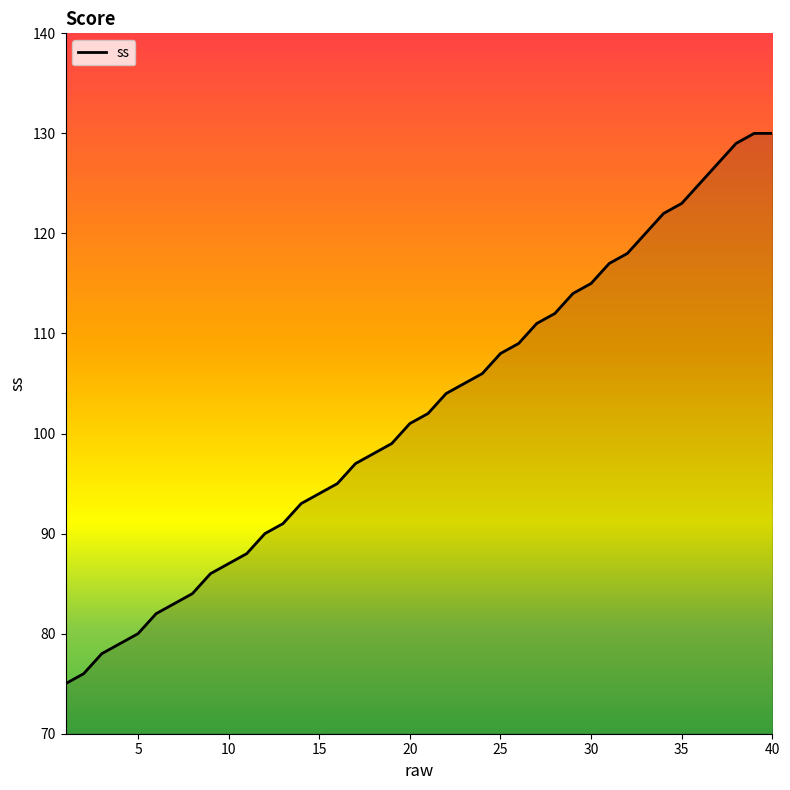

What is the minimum value shown in the chart?

75